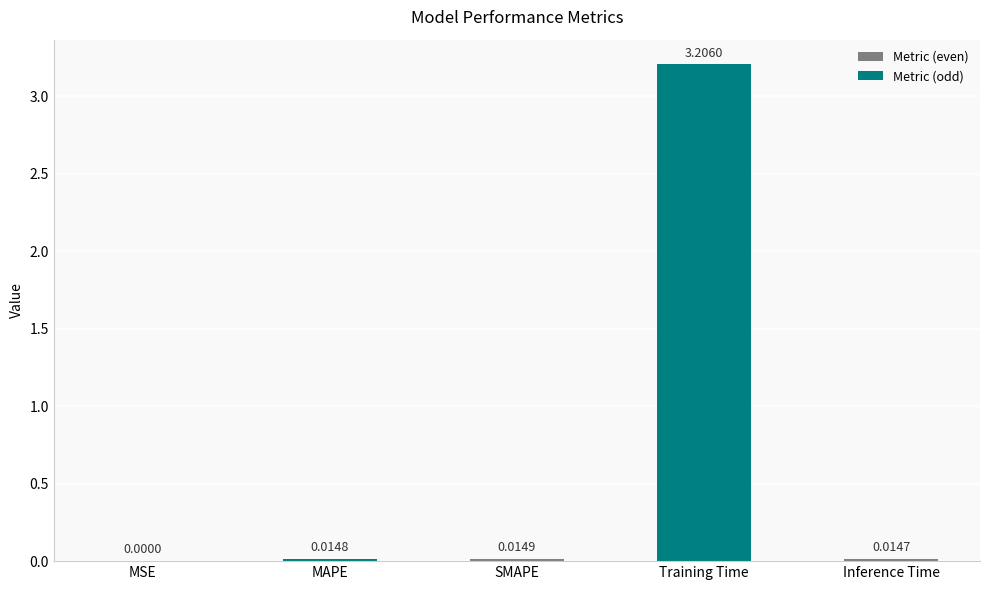

What is the sum of all values?

3.3